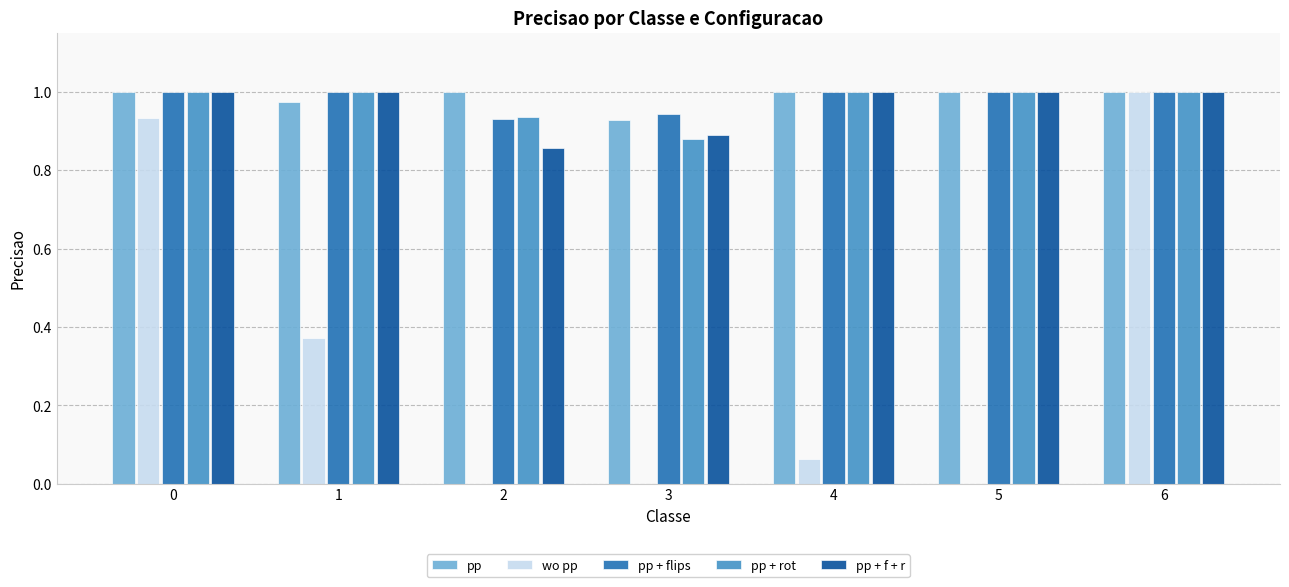

At which category is the sum across all series the highest?

6